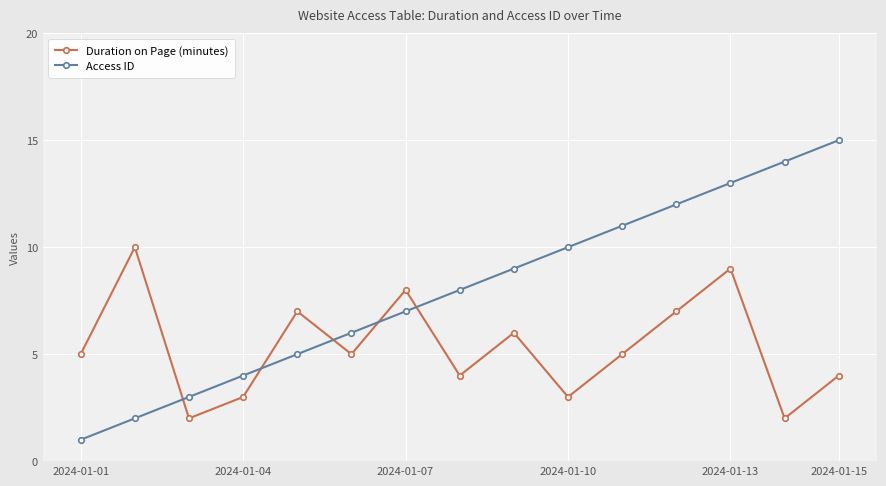

How many times do Access ID and Duration on Page (minutes) cross each other?

5